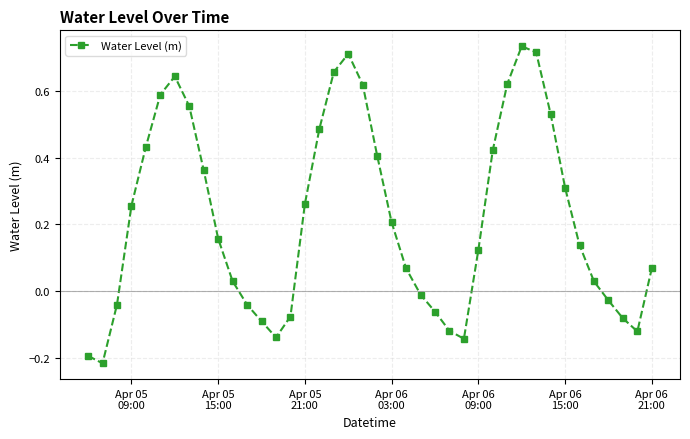

Does the chart have visible grid lines?

Yes